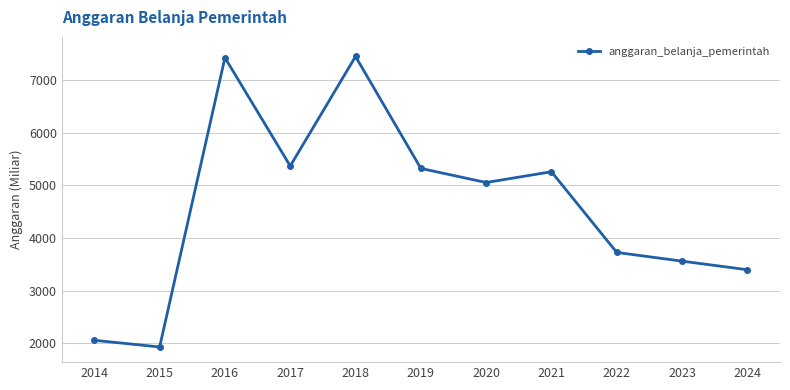

At which label is the value closest to 4691?

2020